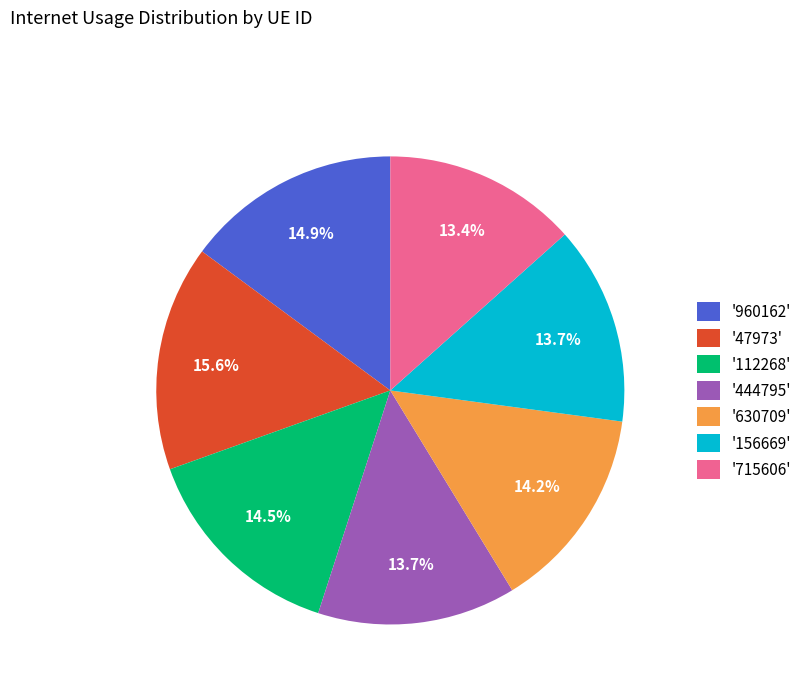

How many slices are in this pie chart?

7